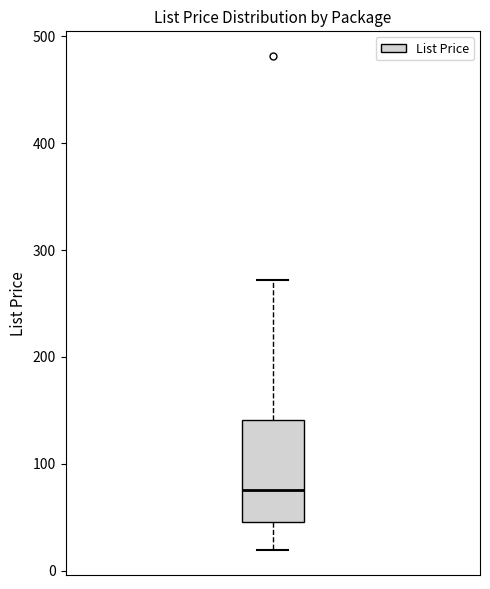

Where does the upper whisker of the box end on the y-axis? The values are not printed on the chart, so give them approximately, as read against the axis.

270